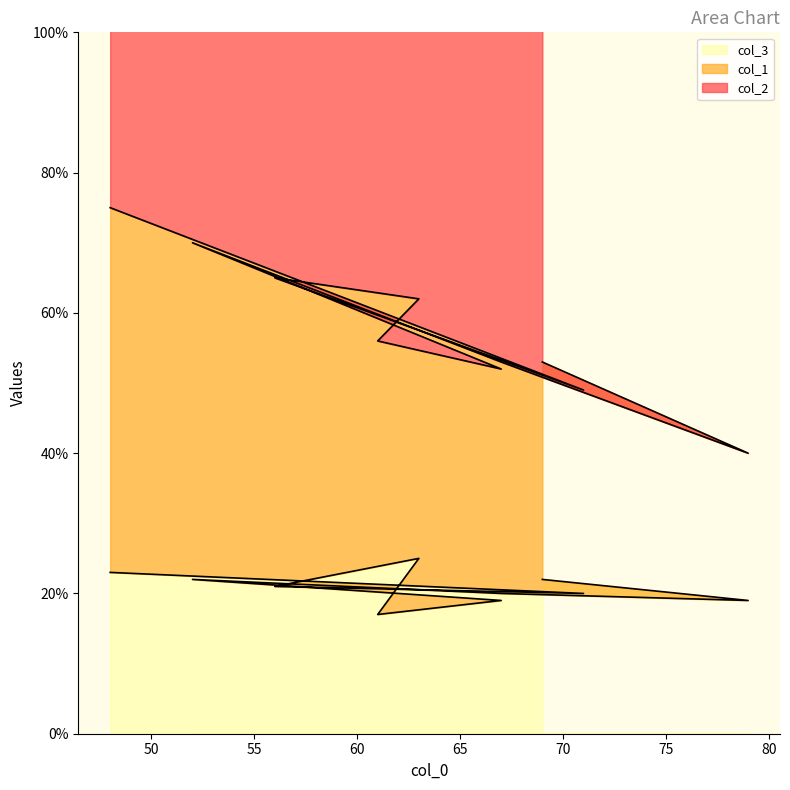

At which label does col_1 first exceed 137?

48